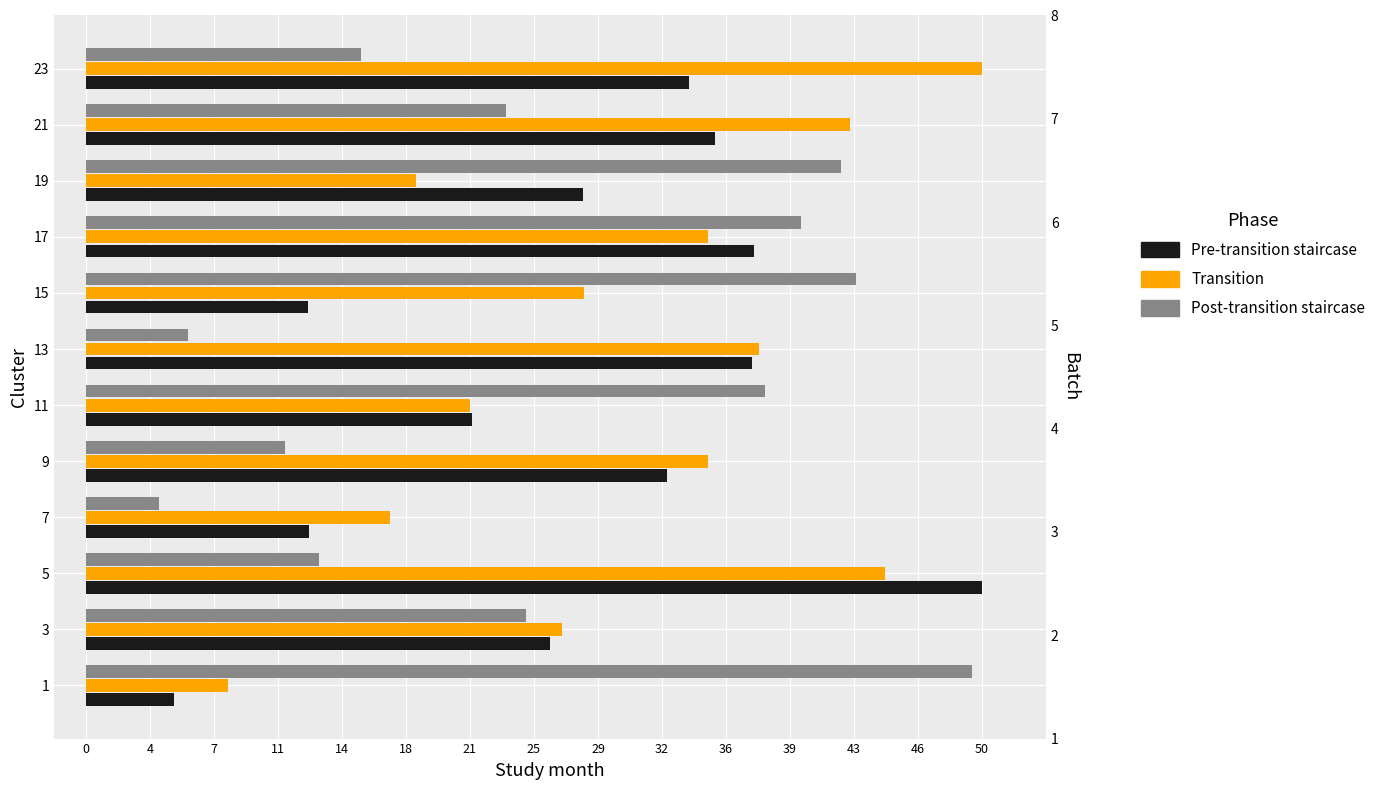

Which series has the largest range (max minus min)?

Post-transition staircase